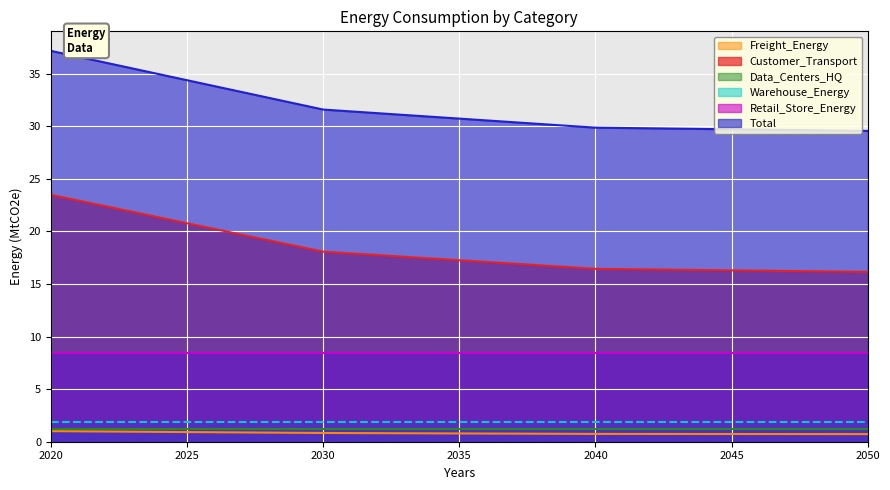

Which series changed the most between 2030 and 2040?

Total